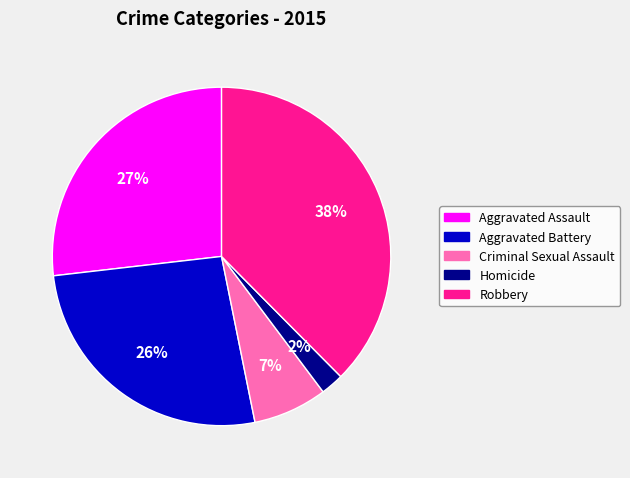

Do Aggravated Battery and Robbery together represent more than half of the pie?

Yes